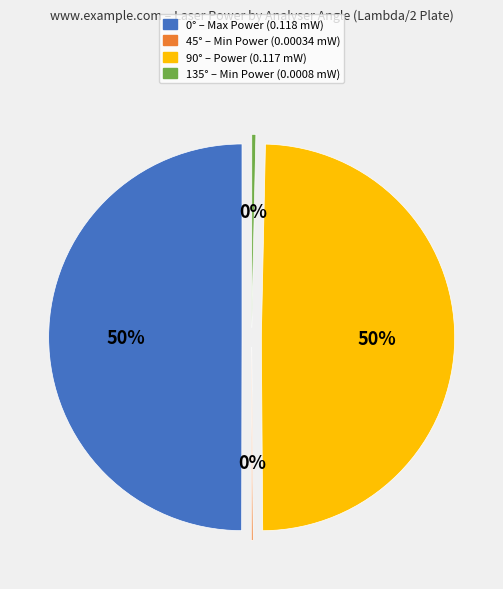

To the nearest percent, what is the combined percentage of 90° (Power: 0.117 mW) and 135° (Min Power: 0.0008 mW)?

50%